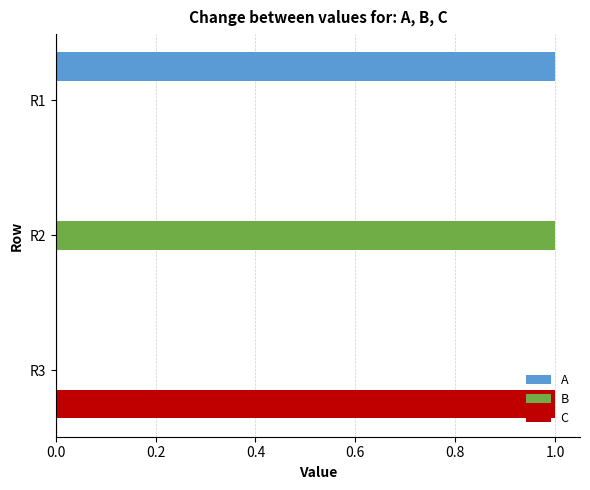

True or false: A has a value of 1 at R1.

True